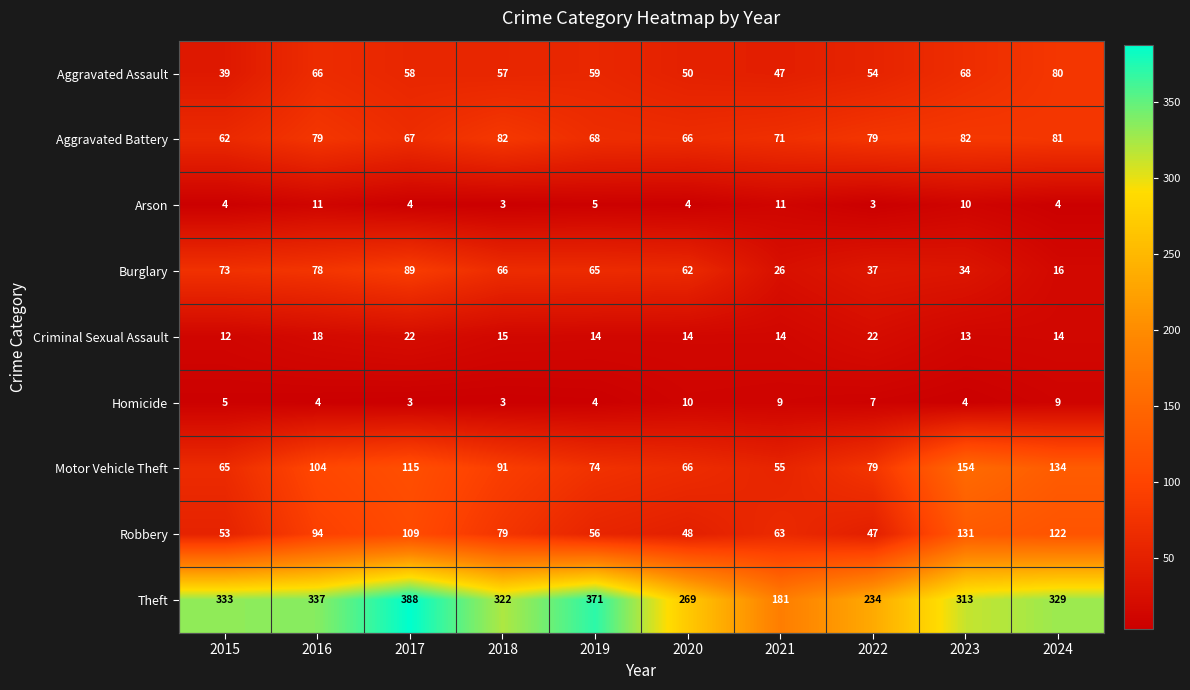

How many data points does each series have?

10